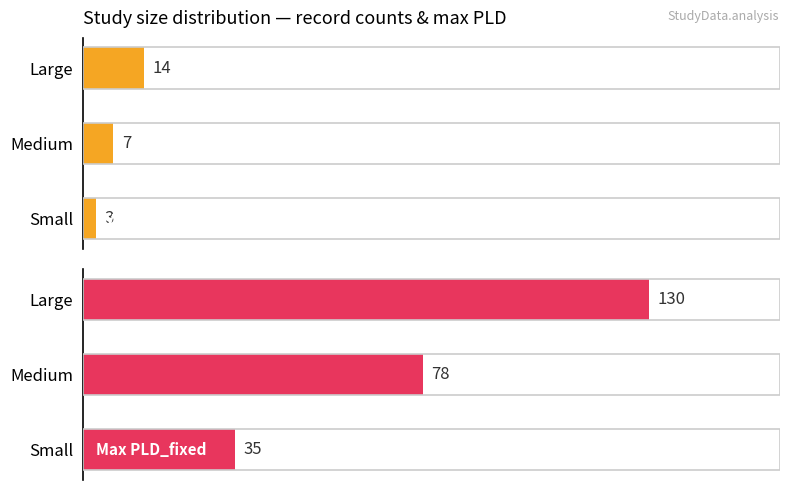

What is the sum of the Average count values at Large and Medium?

21